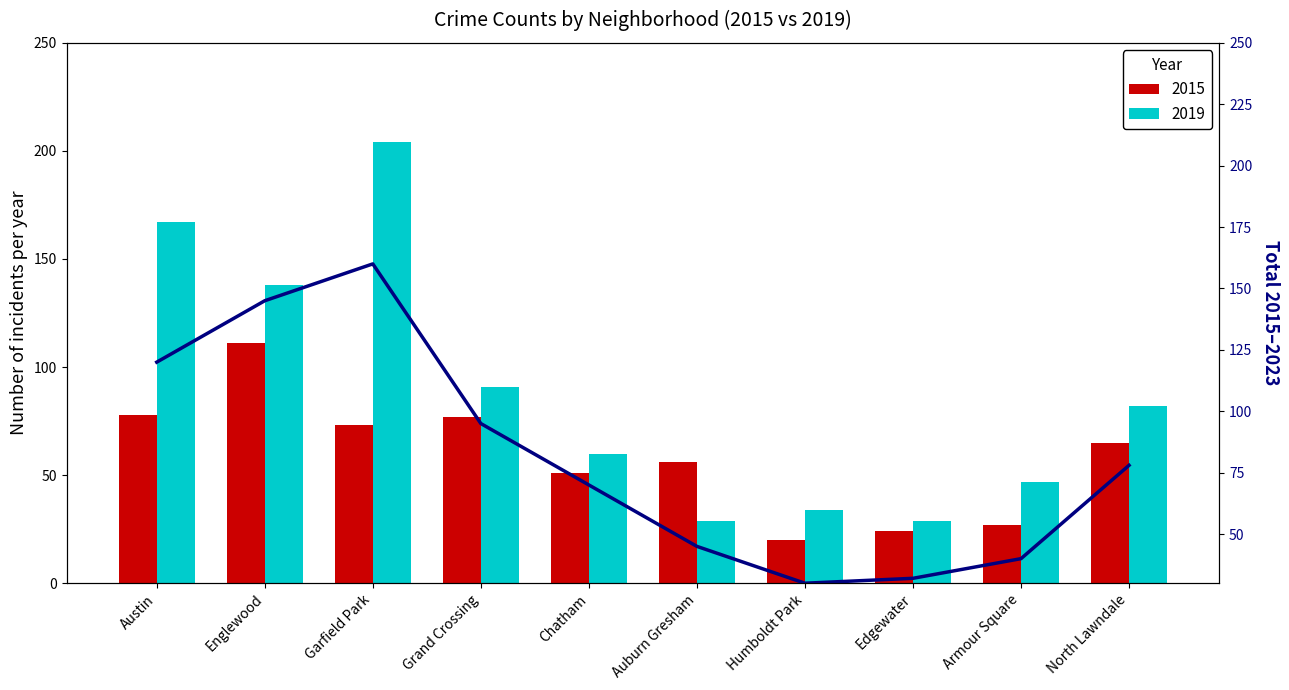

Rank the categories by value from highest to lowest.

Garfield Park, Englewood, Austin, Grand Crossing, North Lawndale, Chatham, Auburn Gresham, Armour Square, Edgewater, Humboldt Park